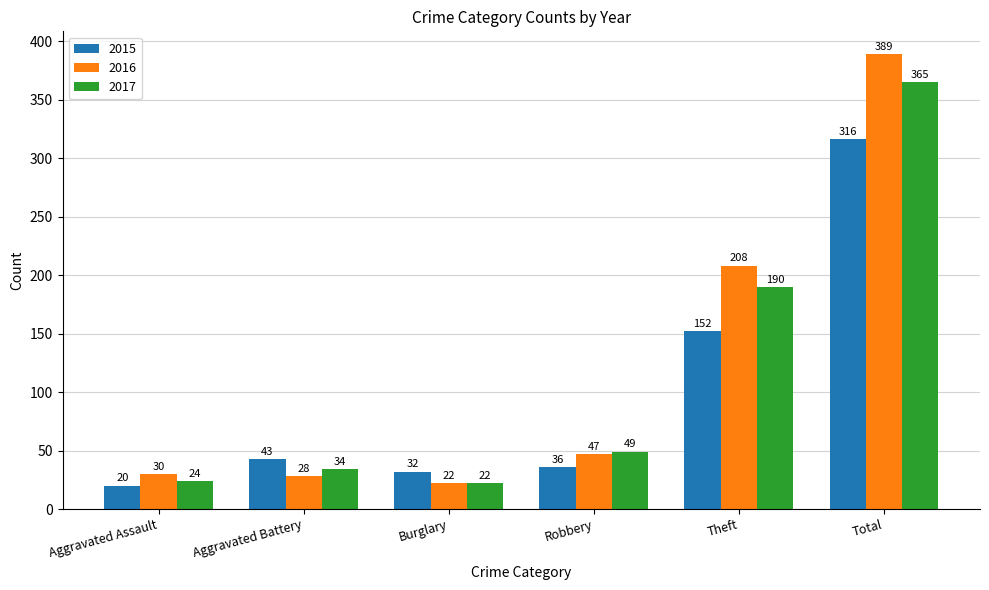

What is the value of the 2016 bar at the 3rd from the left?

22